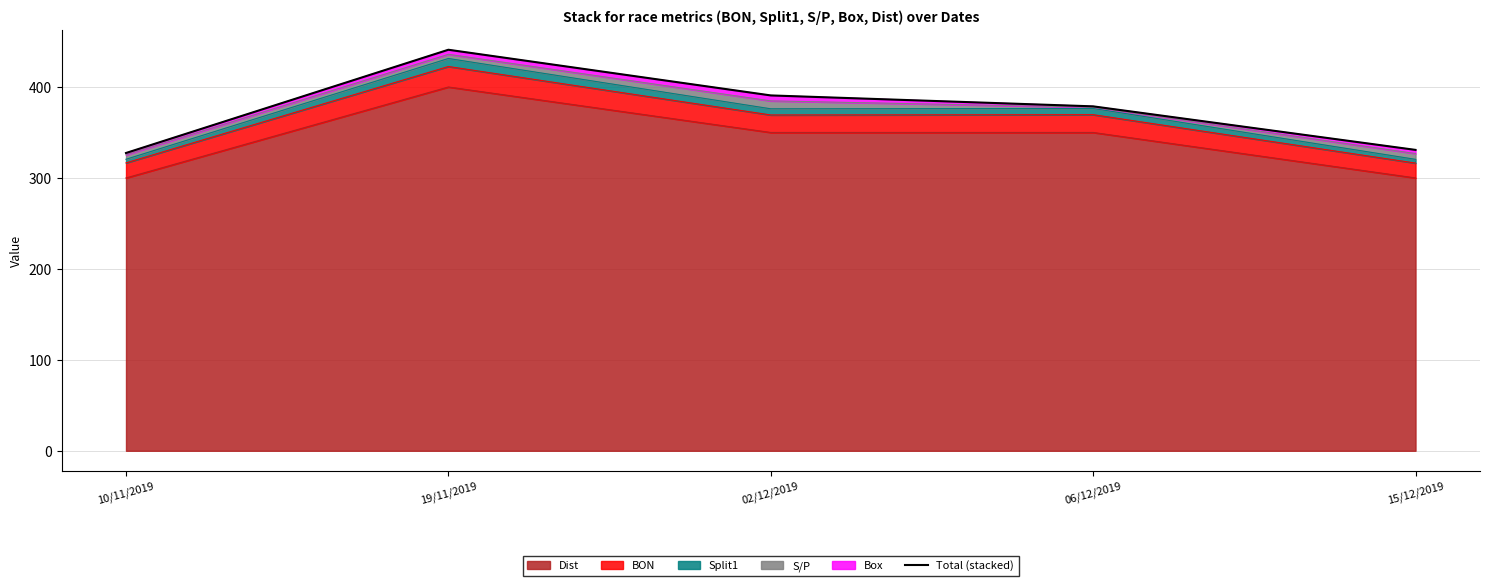

The Dist series shows 499 at 15/12/2019. True or false?

False